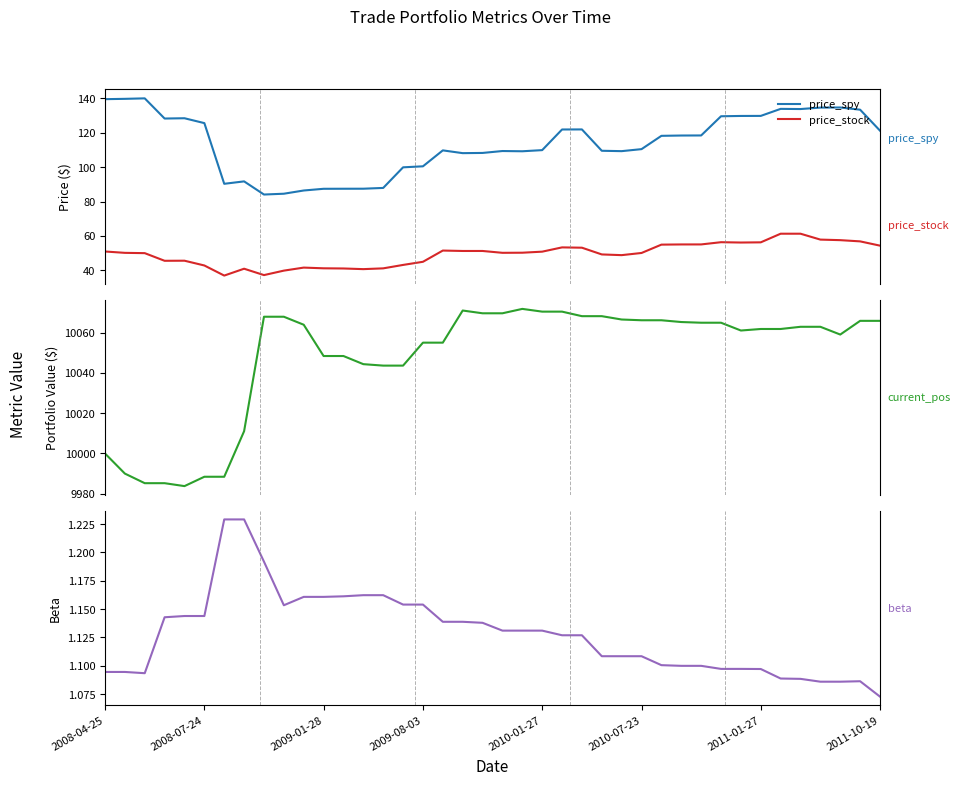

True or false: price_spy and price_stock intersect in this chart.

False